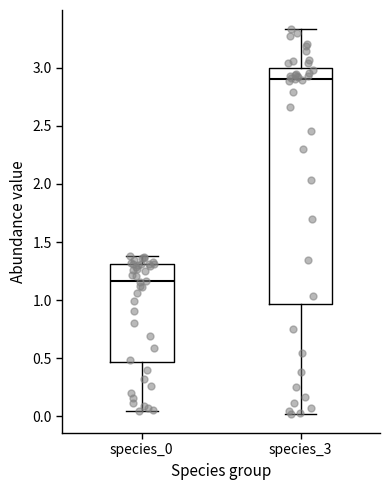

Which box has the highest median line?

species_3